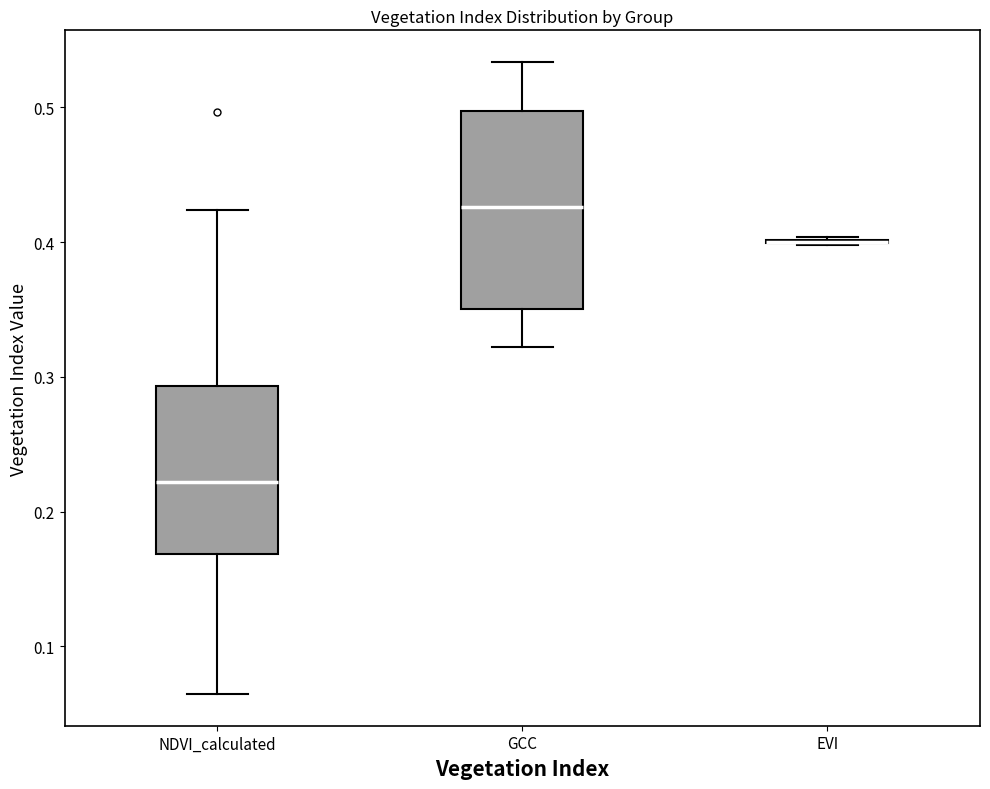

Reading left to right, transcribe this box plot: for each box, give where its median line is, the range the box spans, and where its two whiskers end, as read against the y-axis. The values are not printed on the chart, so give them approximately, as read against the axis.

NDVI_calculated: median 0.22, box 0.17 to 0.29, whiskers 0.06 to 0.42
GCC: median 0.43, box 0.35 to 0.50, whiskers 0.32 to 0.53
EVI: box collapsed to a line at 0.40, whiskers 0.40 to 0.40